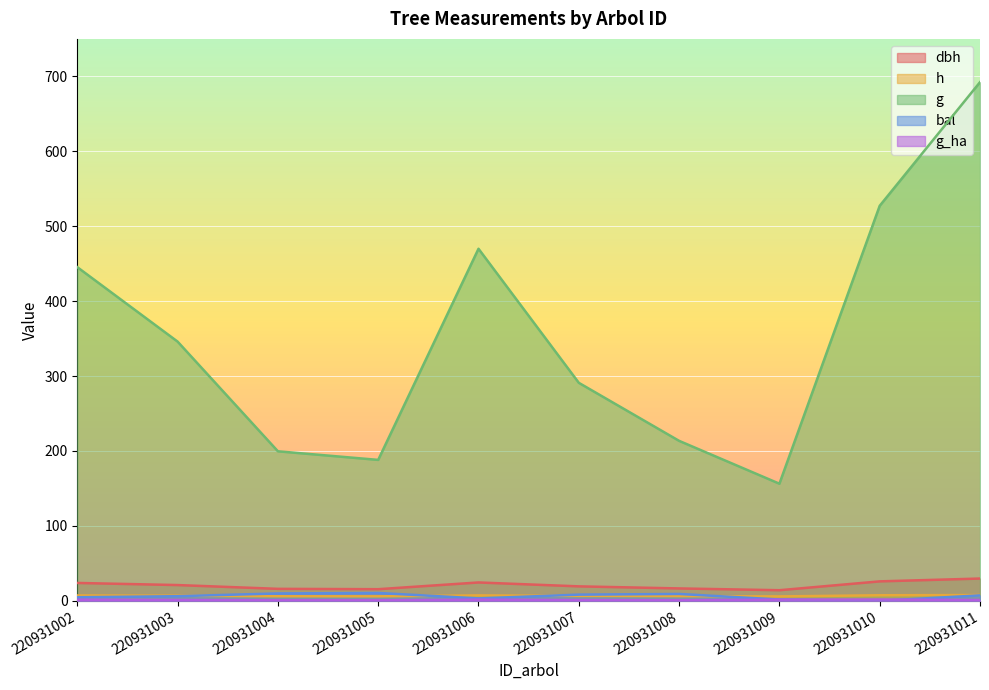

Where is the first local minimum for dbh?

220931005